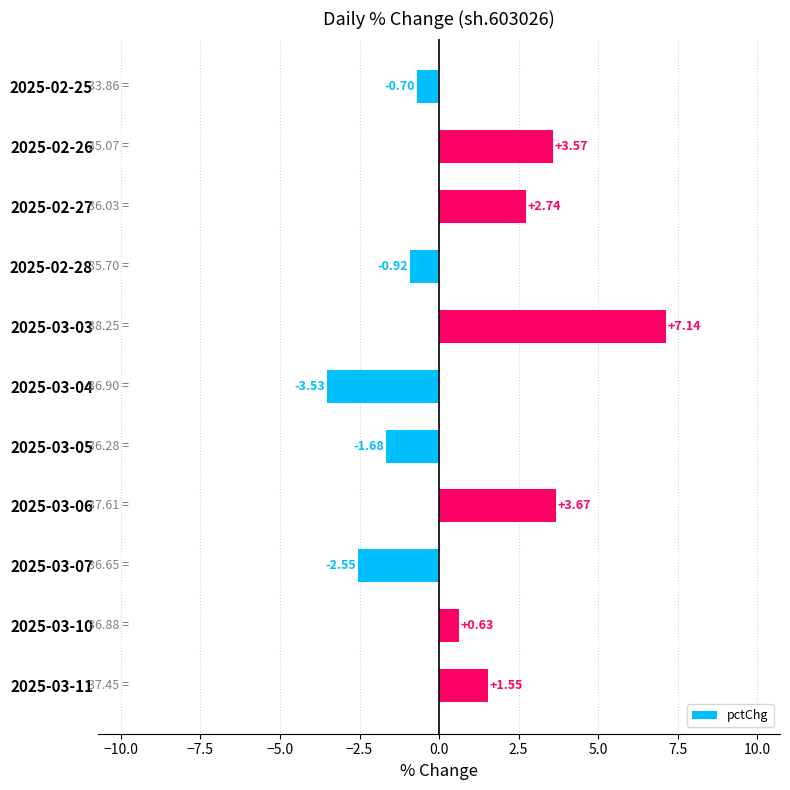

Which label corresponds to the largest value in the chart?

2025-03-03